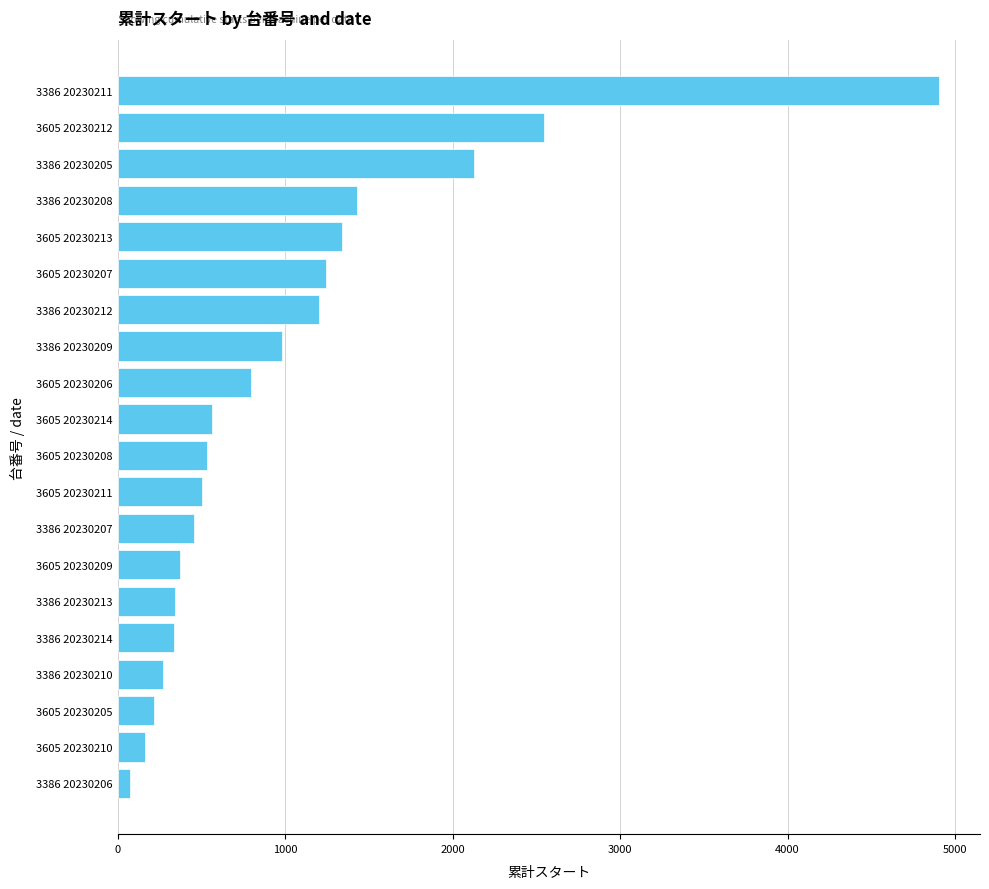

Is it true that the value at 3605 20230207 is 1245?

True